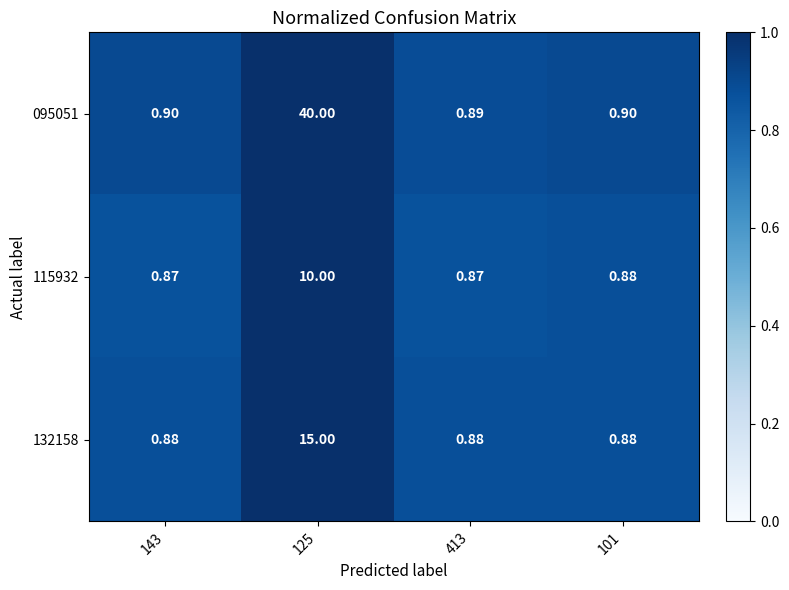

Is the value of 115932 at 125 greater than the value of 095051 at 125?

No